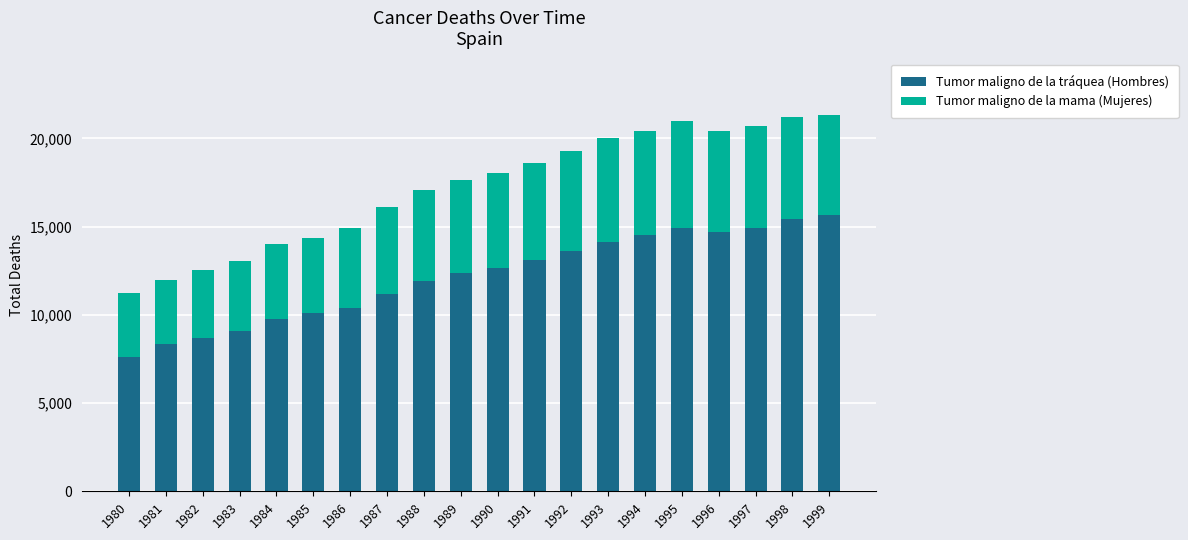

What is the difference between the maximum and minimum values in the Tumor maligno de la tráquea (Hombres) series?

8034